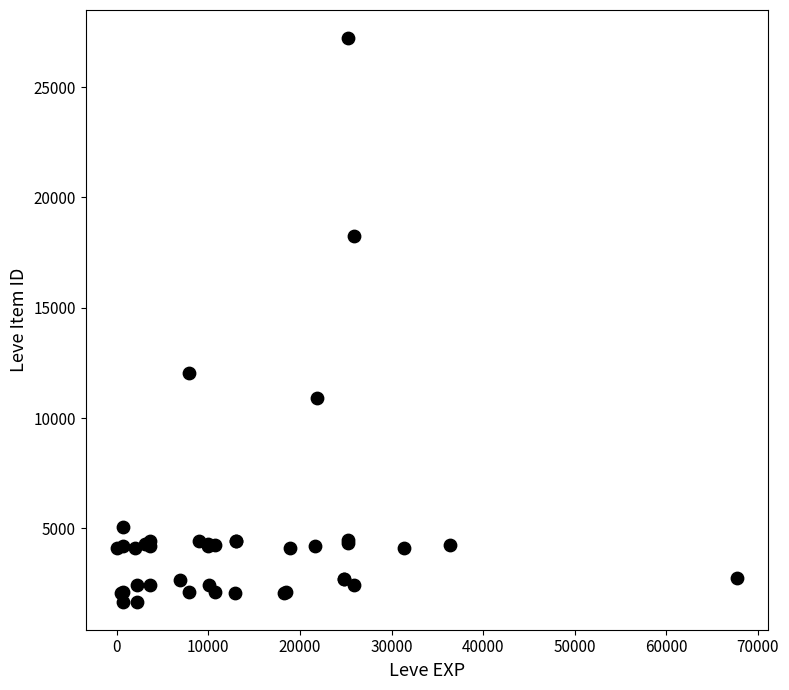

What Y value in the scatter plot is closest to 14448?

12018